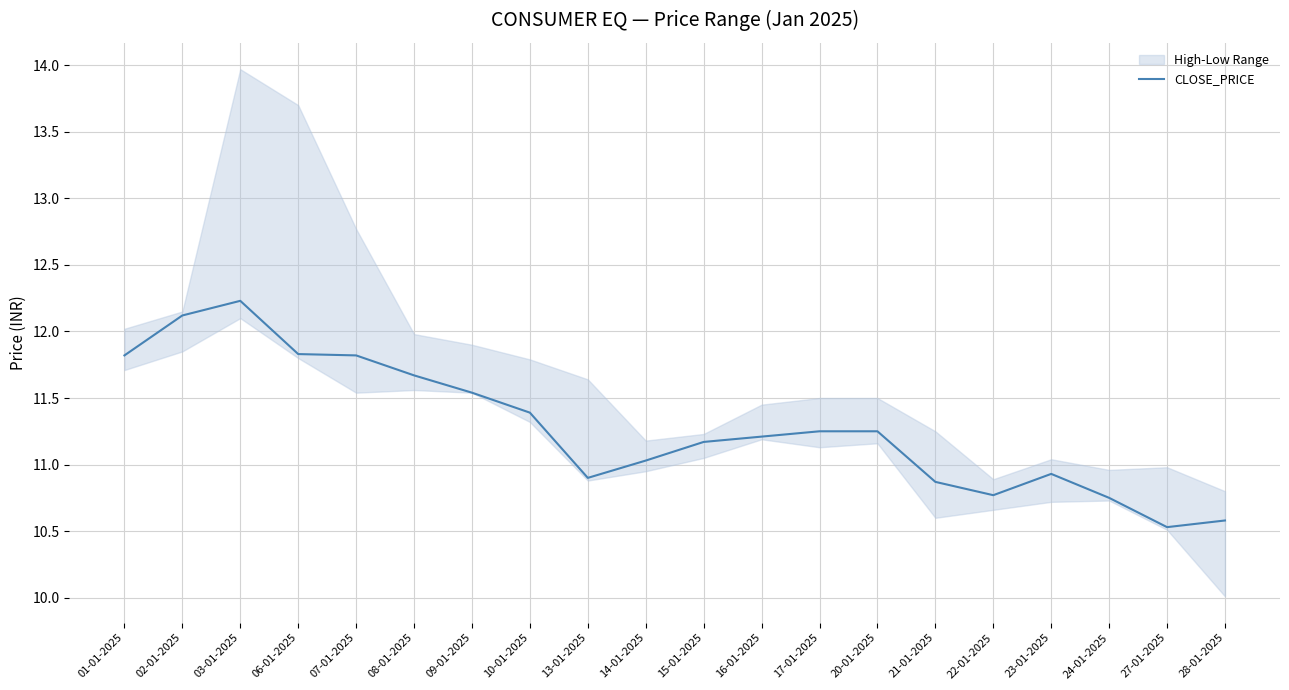

Rank the categories by value from lowest to highest.

27-01-2025, 28-01-2025, 24-01-2025, 22-01-2025, 21-01-2025, 13-01-2025, 23-01-2025, 14-01-2025, 15-01-2025, 16-01-2025, 17-01-2025, 20-01-2025, 10-01-2025, 09-01-2025, 08-01-2025, 01-01-2025, 07-01-2025, 06-01-2025, 02-01-2025, 03-01-2025